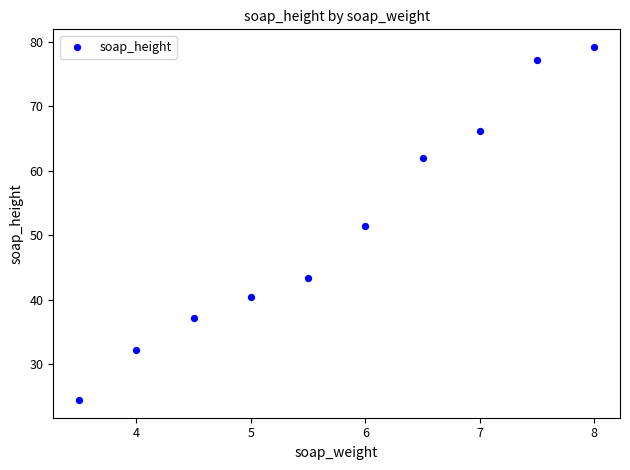

What is the range of Y values (max minus min)?

54.8